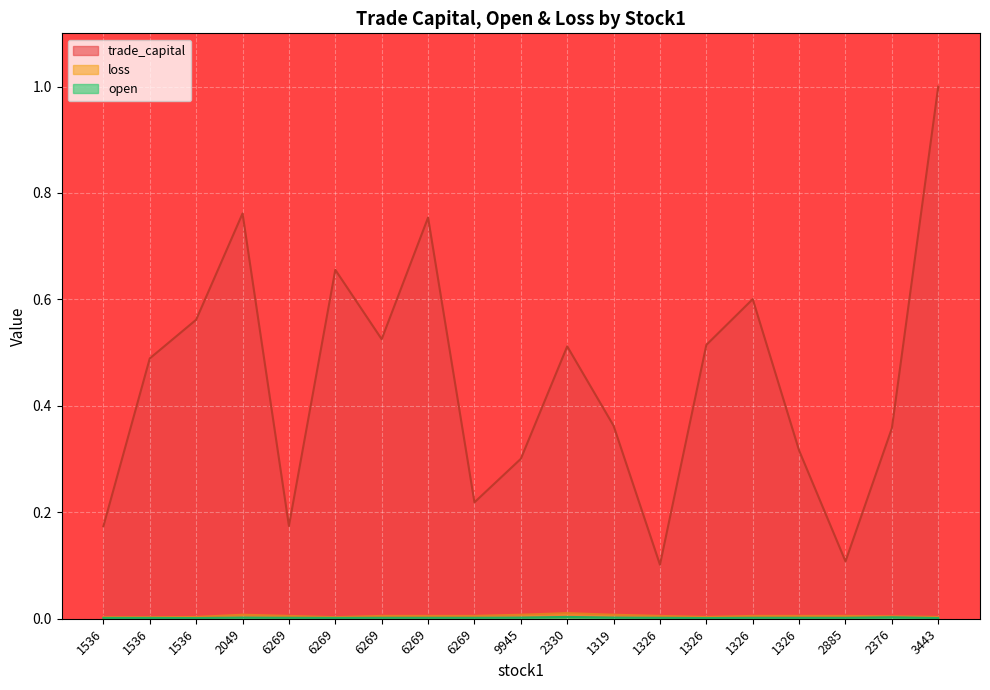

Reading left to right, what are all the values shown in this chart?

trade_capital: 0.2	0.5	0.6	0.8	0.2	0.7	0.5	0.8	0.2	0.3	0.5	0.4	0.1	0.5	0.6	0.3	0.1	0.4	1.0
open: 0.0	0.0	0.0	0.0	0.0	0.0	0.0	0.0	0.0	0.0	0.0	0.0	0.0	0.0	0.0	0.0	0.0	0.0	0.0
loss: 0.0	0.0	0.0	0.0	0.0	0.0	0.0	0.0	0.0	0.0	0.0	0.0	0.0	0.0	0.0	0.0	0.0	0.0	0.0